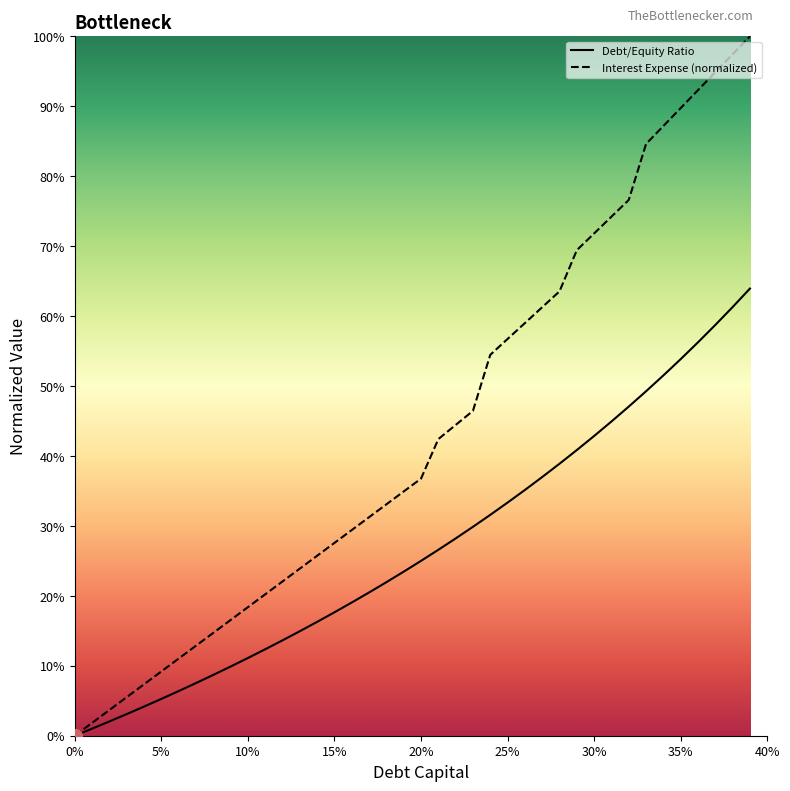

What are all the series names shown in the legend?

Debt/Equity Ratio, Interest Expense (normalized)